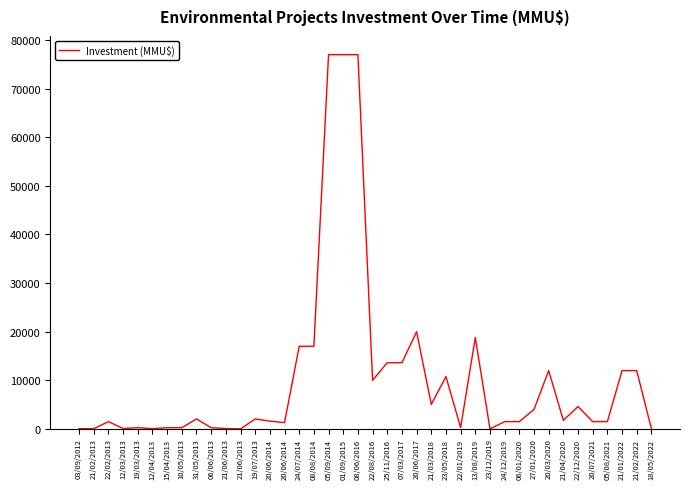

Where is the data nearest to the value 38500?

20/06/2017